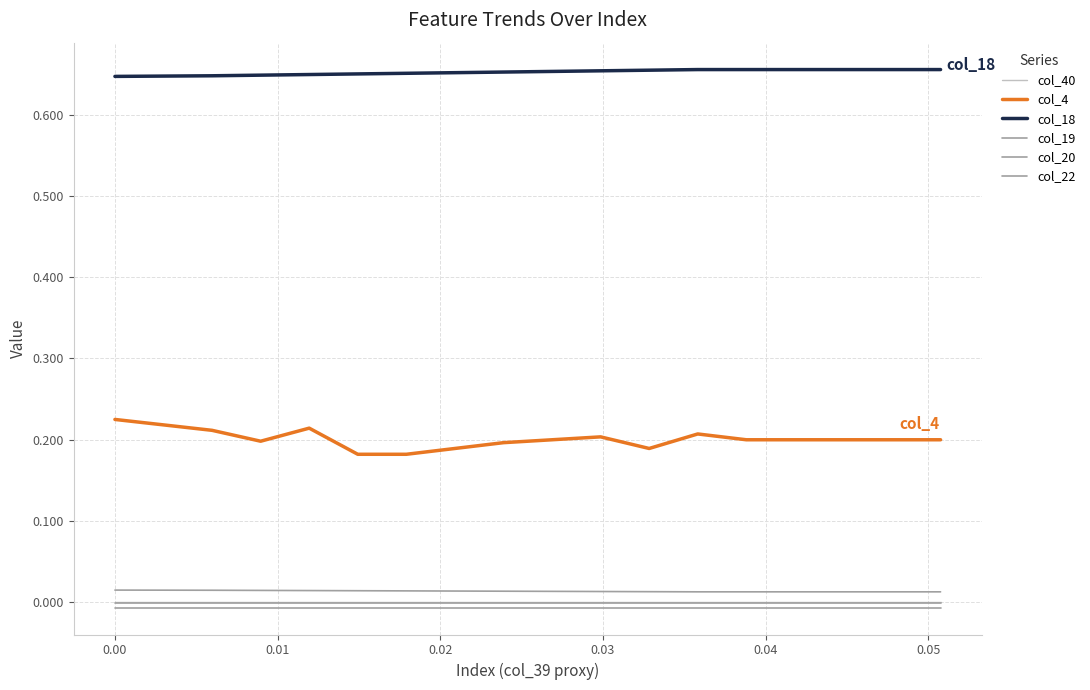

Is this an area chart (filled region under the line)?

No